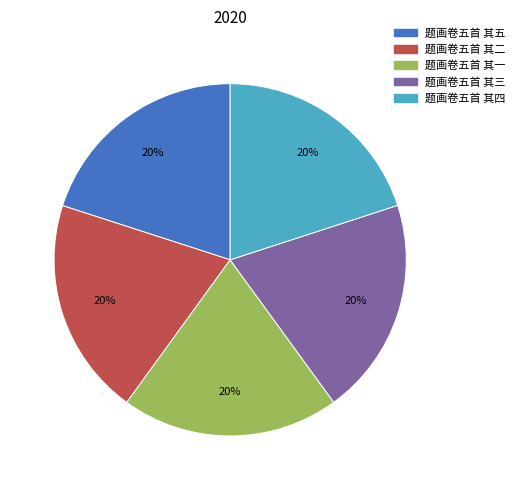

To the nearest percent, what is the average slice percentage?

20%